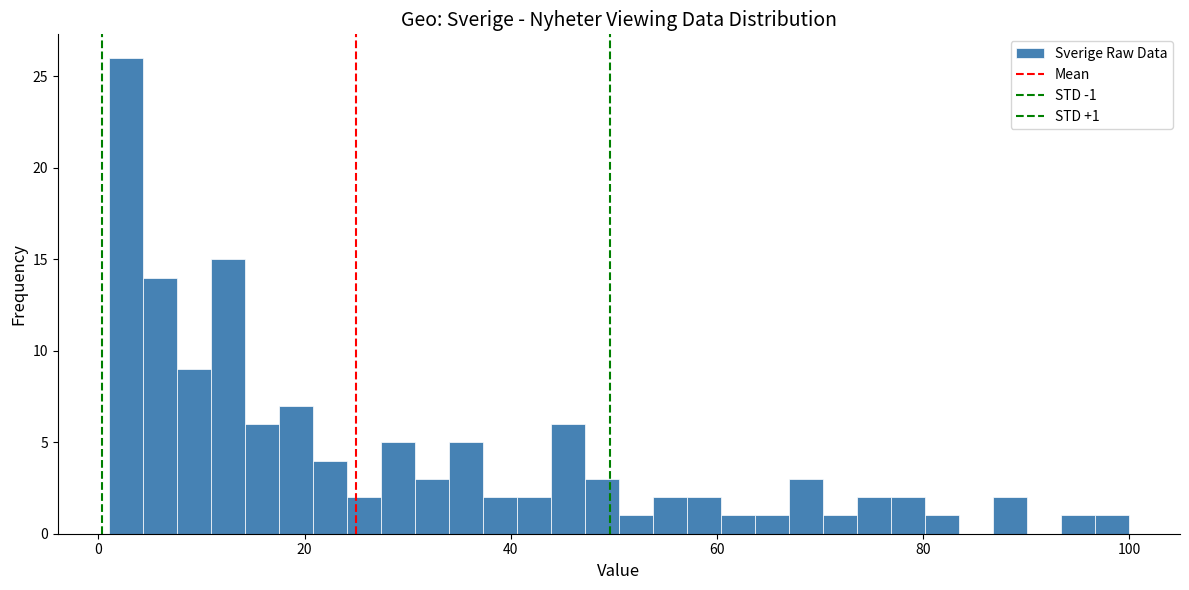

Read against the x-axis, roughly where is the centre of the tallest bar?

2